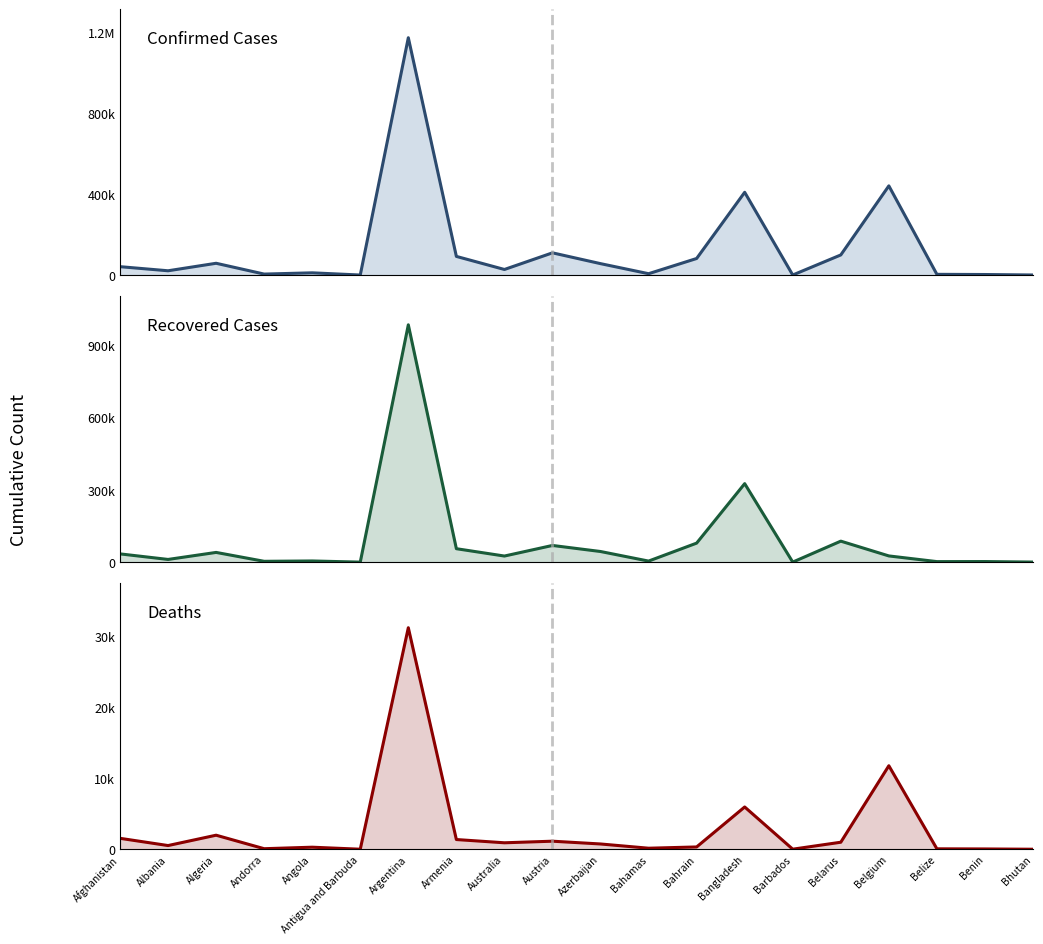

Which series has the largest total across all categories?

Confirmed